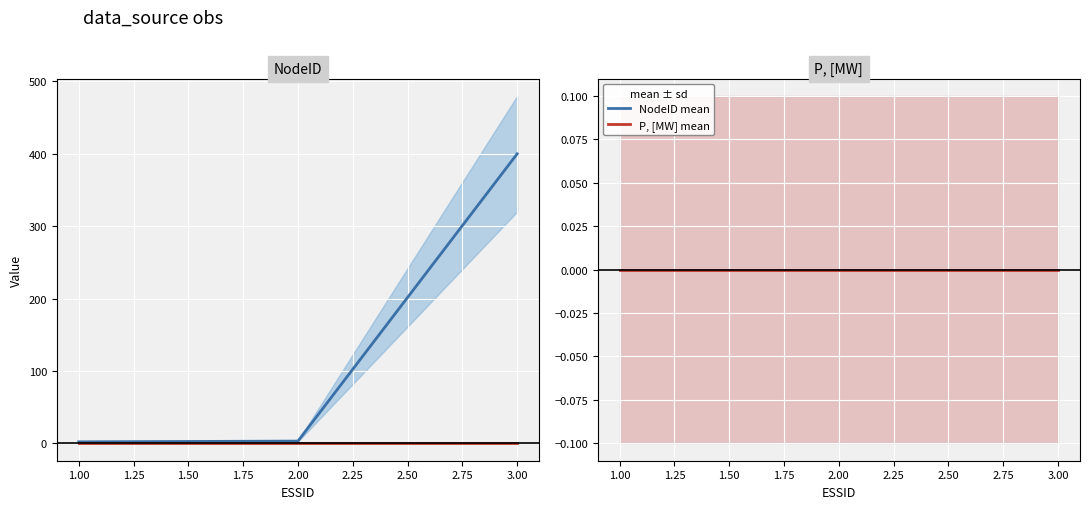

At which label does NodeID first exceed 3?

3.00